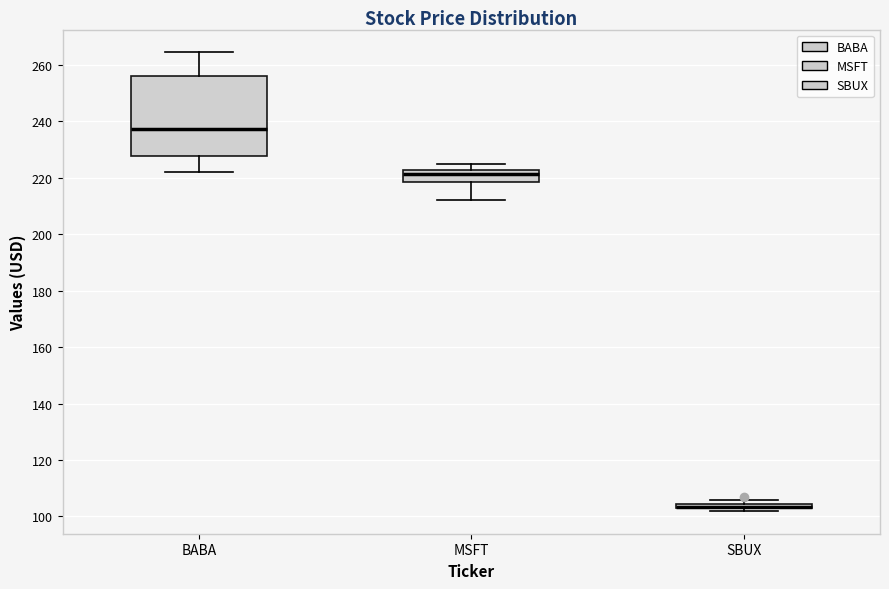

Where is the lower edge of the box for MSFT on the y-axis? The values are not printed on the chart, so give them approximately, as read against the axis.

218